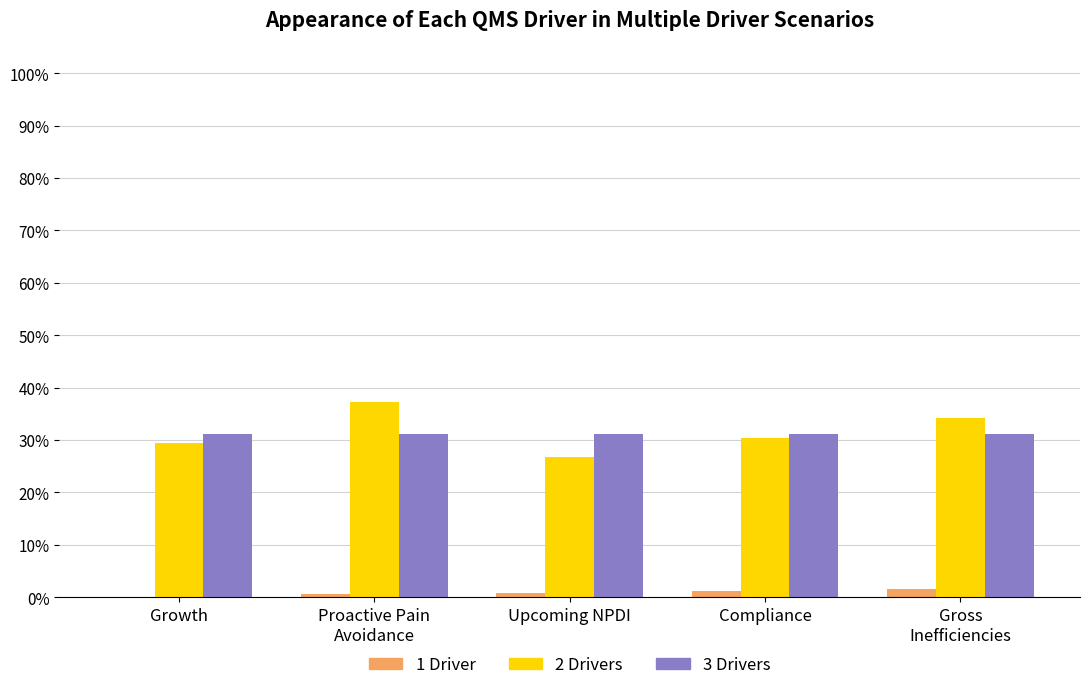

Rank the series at Compliance from lowest to highest value.

1 Driver, 2 Drivers, 3 Drivers